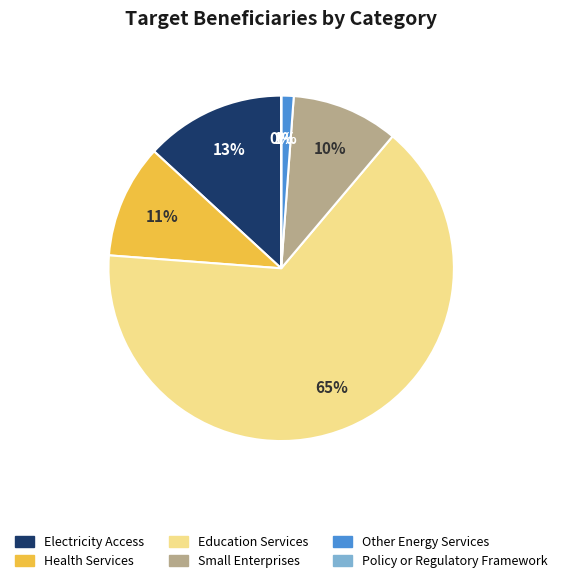

To the nearest percent, what is the average slice percentage?

17%